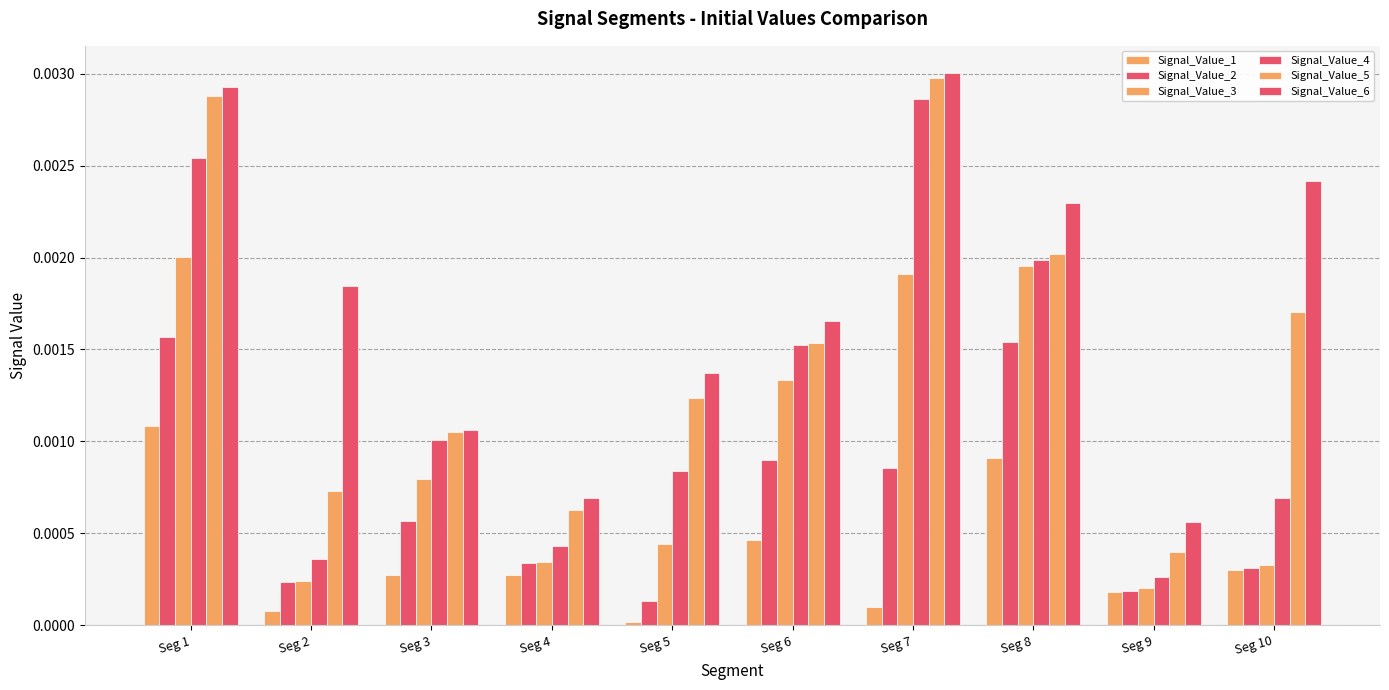

At which category does the chart reach its minimum across all series?

Seg 5